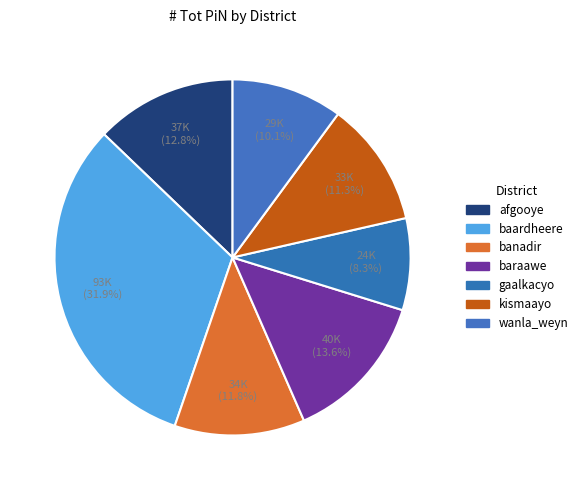

Rank the categories by value from highest to lowest.

baardheere, baraawe, afgooye, banadir, kismaayo, wanla_weyn, gaalkacyo